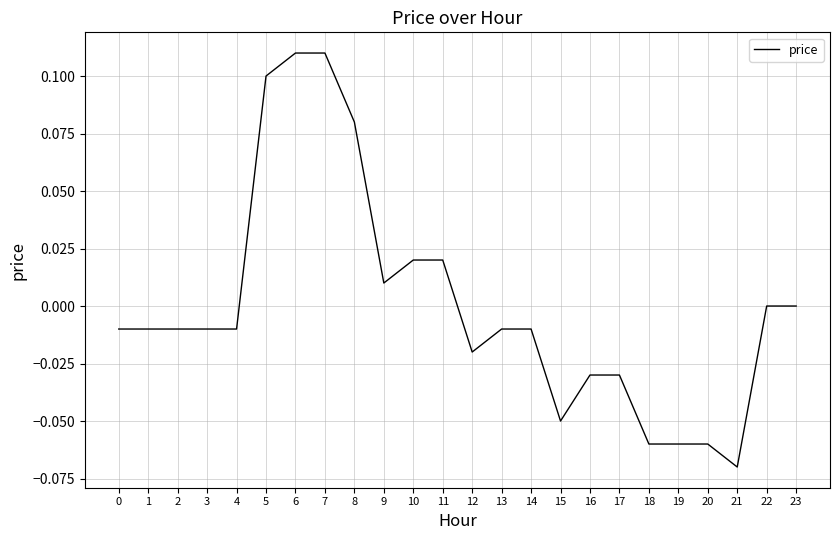

The value at 3 is -0.0. True or false?

True